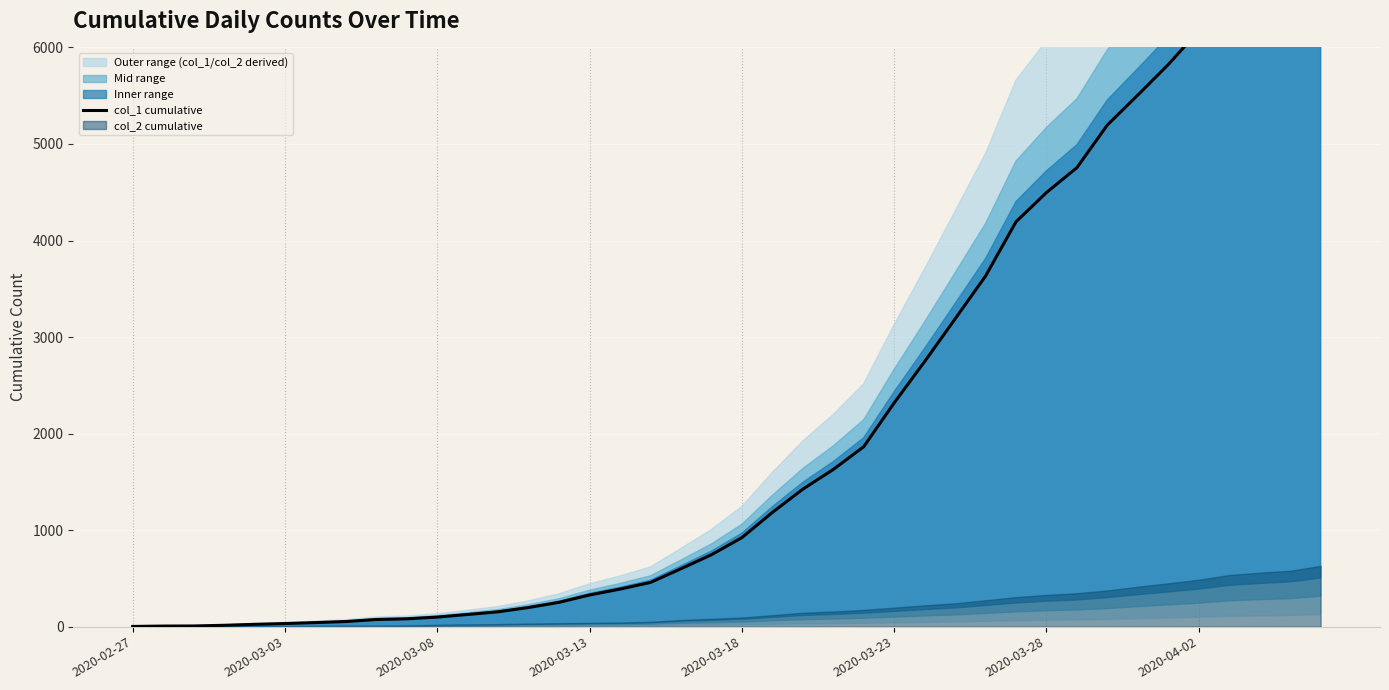

What is the difference between the values at 26 and 33?

2761